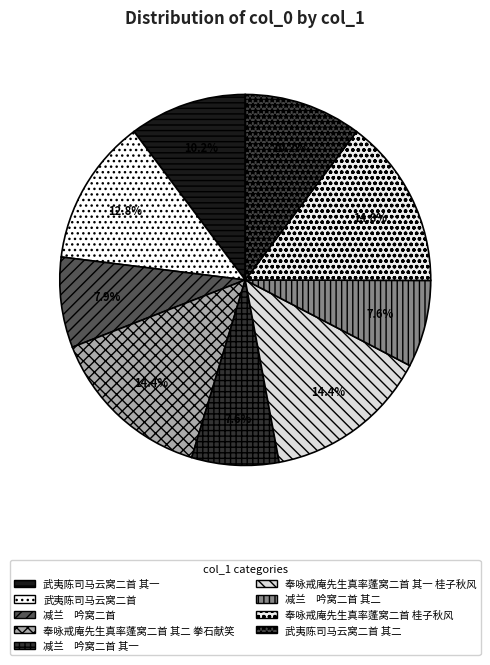

Count the number of slices in the pie.

9